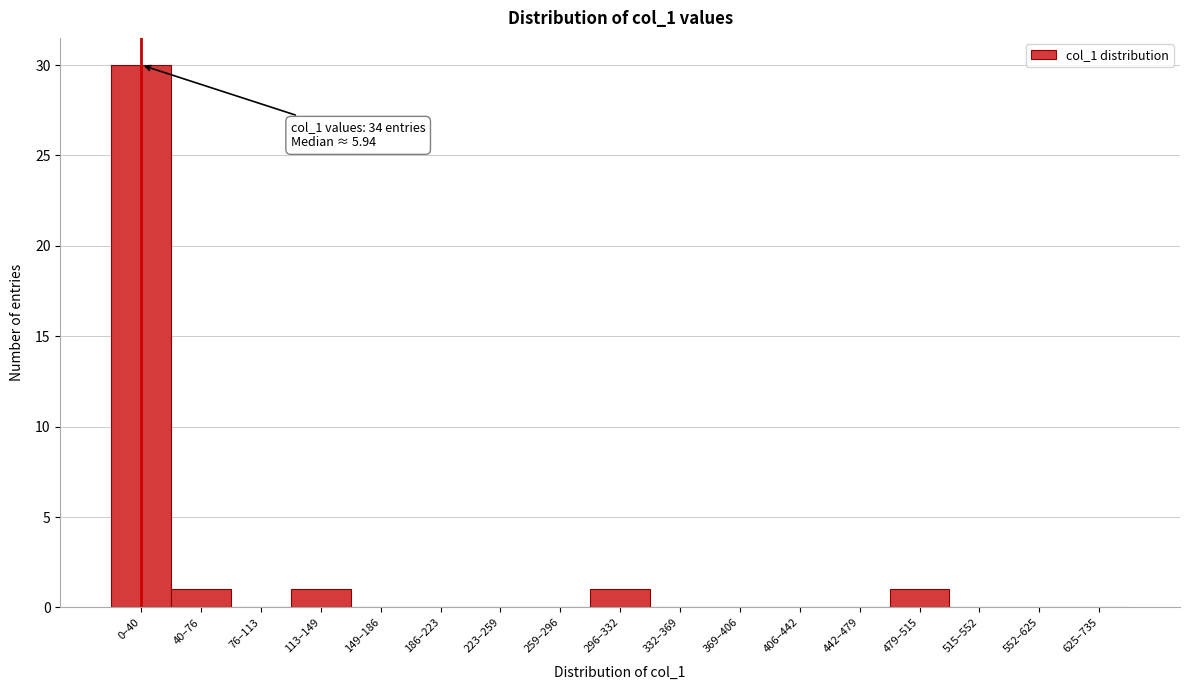

Reading right to left, list all the values displayed in this chart.

625–735=0	552–625=0	515–552=0	479–515=1	442–479=0	406–442=0	369–406=0	332–369=0	296–332=1	259–296=0	223–259=0	186–223=0	149–186=0	113–149=1	76–113=0	40–76=1	0–40=30